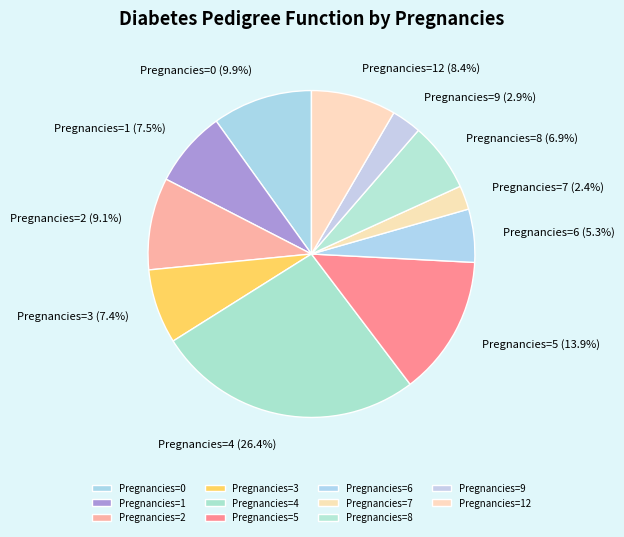

How many segments does this pie chart have?

11